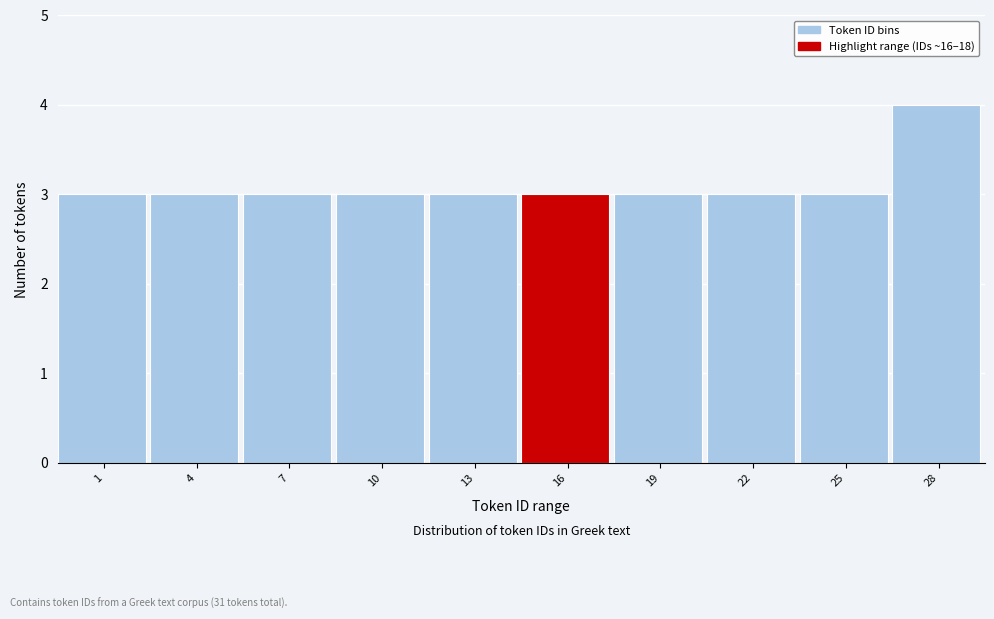

Reading left to right, what are all the values shown in this chart?

1=3	4=3	7=3	10=3	13=3	16=3	19=3	22=3	25=3	28=4